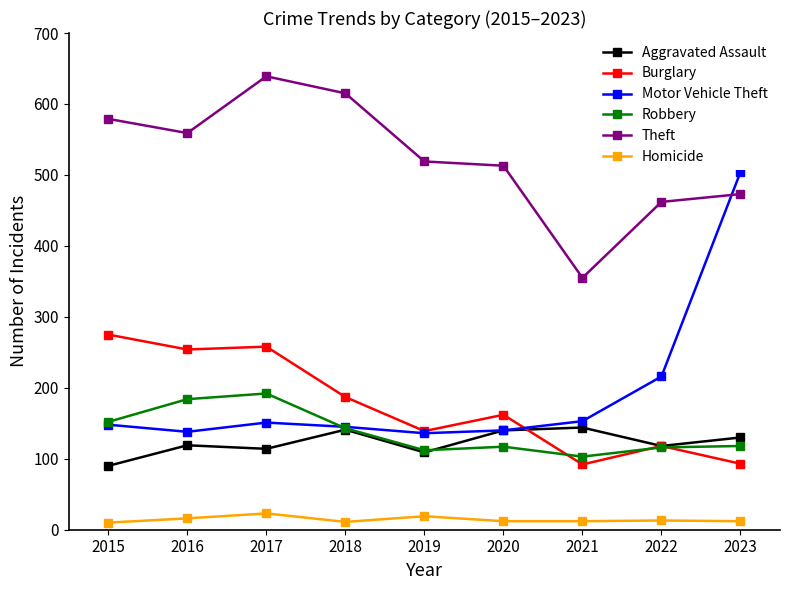

How many lines are shown in the chart?

6